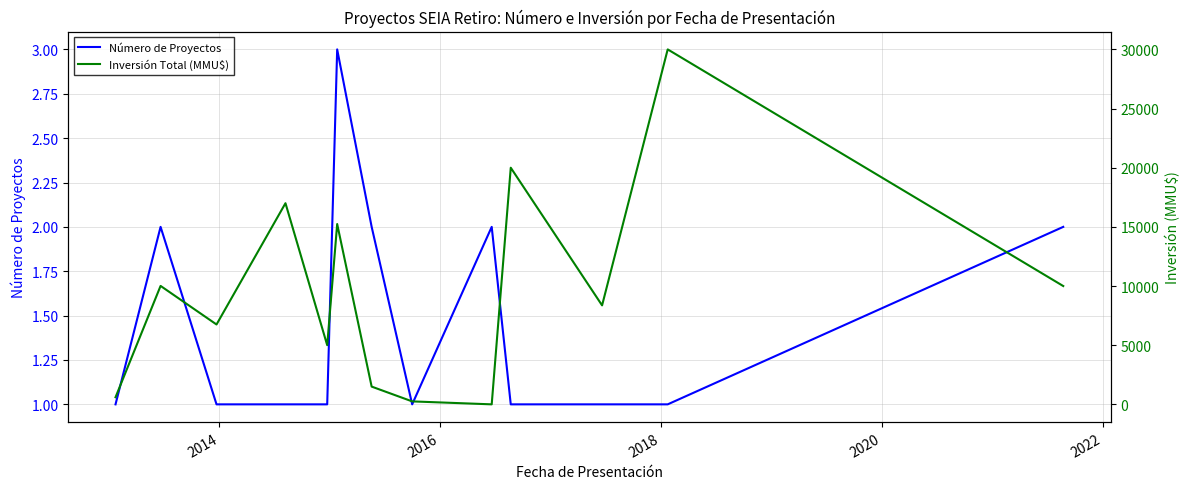

What is the difference between the second highest and second lowest values in the Inversión Total (MMU$) series?

19750